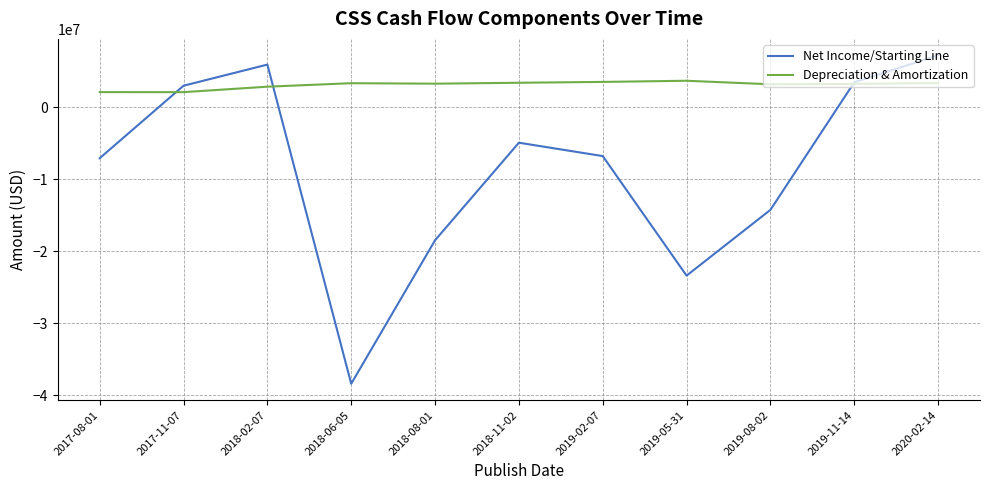

Between 2019-02-07 and 2019-05-31, which series saw the biggest shift?

Net Income/Starting Line